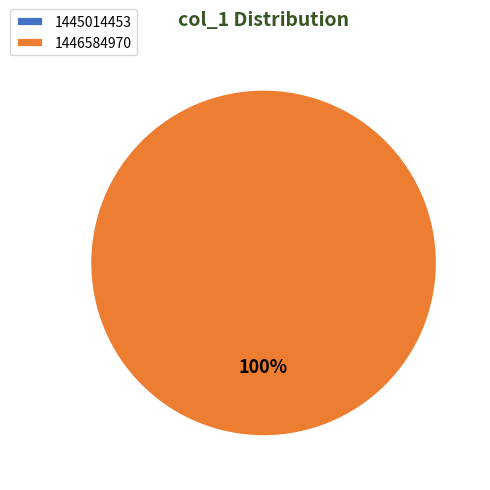

To the nearest percent, what is the difference between the largest and smallest slice percentages?

100%